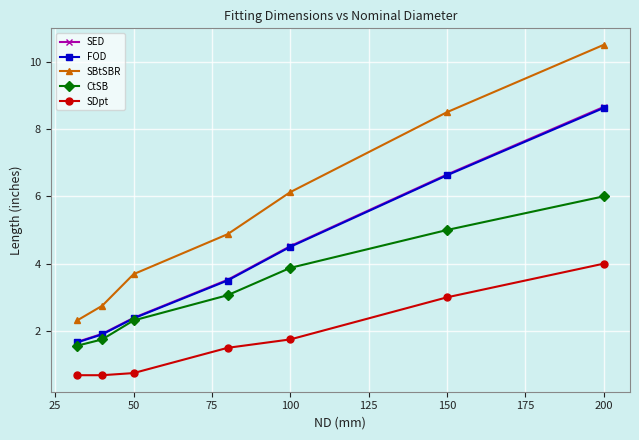

At how many categories does at least one series exceed 7?

2